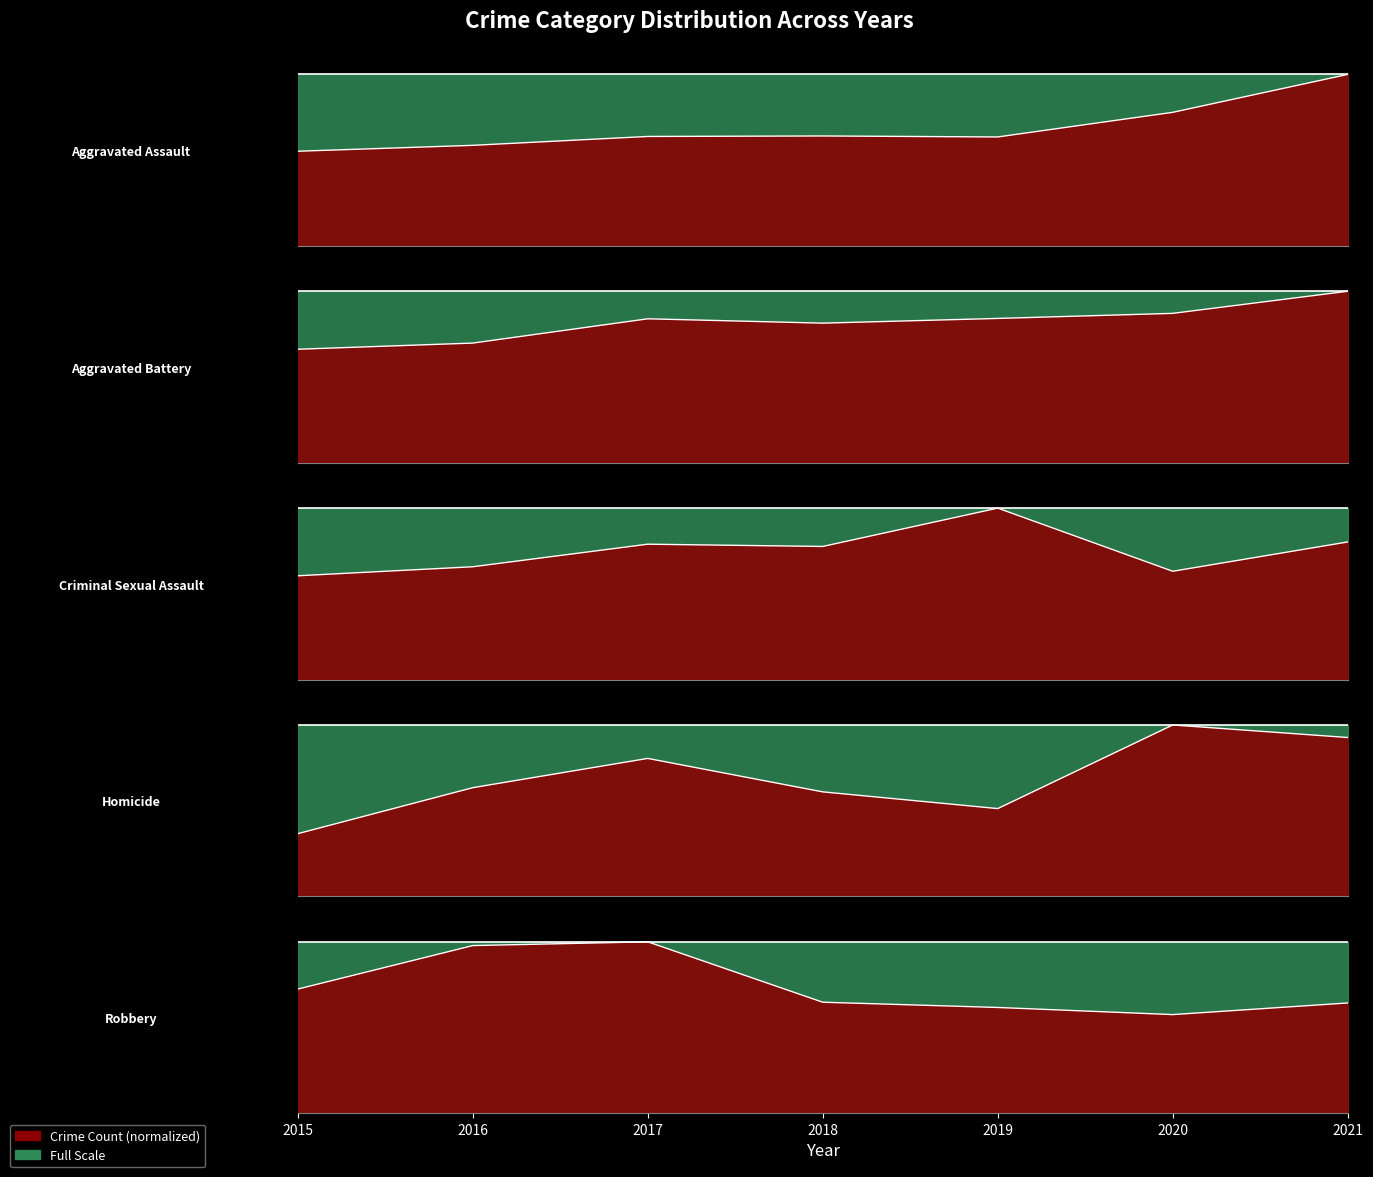

The value of Aggravated Battery at 2018 is 0.4. True or false?

False